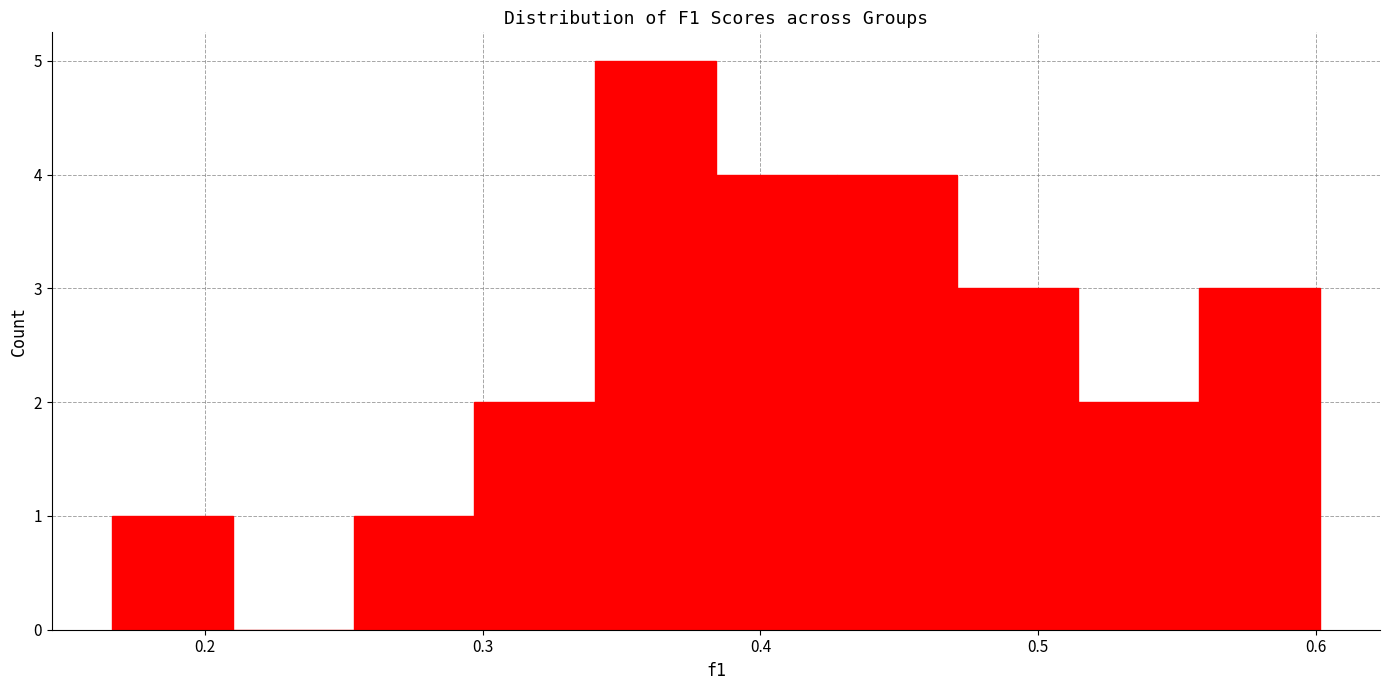

Reading left to right, transcribe this chart: for each bar, give the range it covers on the x-axis and its height. Neither the bar edges nor the heights are printed on the chart, so give them approximately, as read against the axes.

0.17 to 0.21: 1
0.21 to 0.25: 0
0.25 to 0.30: 1
0.30 to 0.34: 2
0.34 to 0.38: 5
0.38 to 0.43: 4
0.43 to 0.47: 4
0.47 to 0.51: 3
0.51 to 0.56: 2
0.56 to 0.60: 3